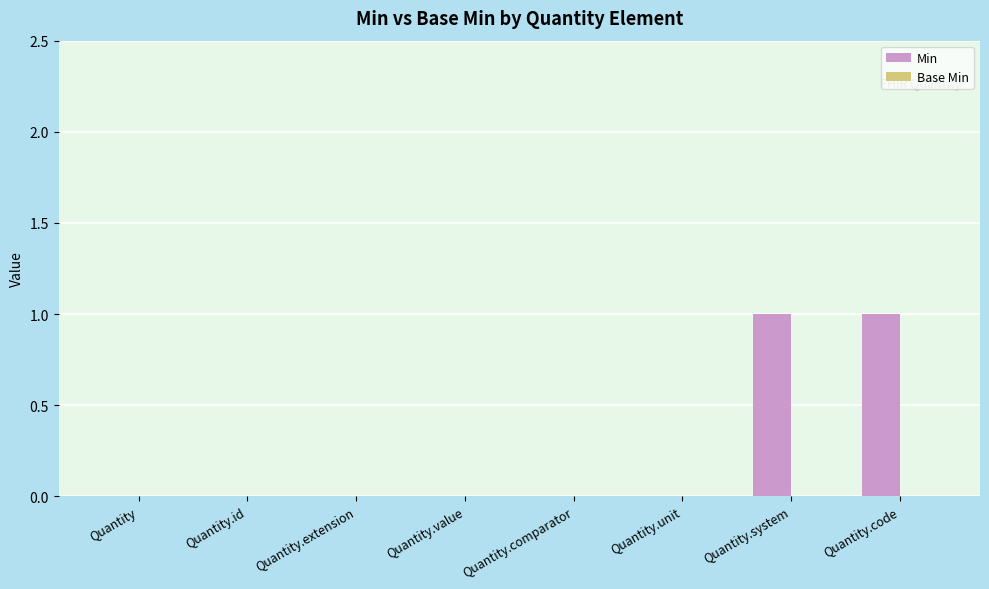

True or false: the data shows 0 at Quantity.unit.

True